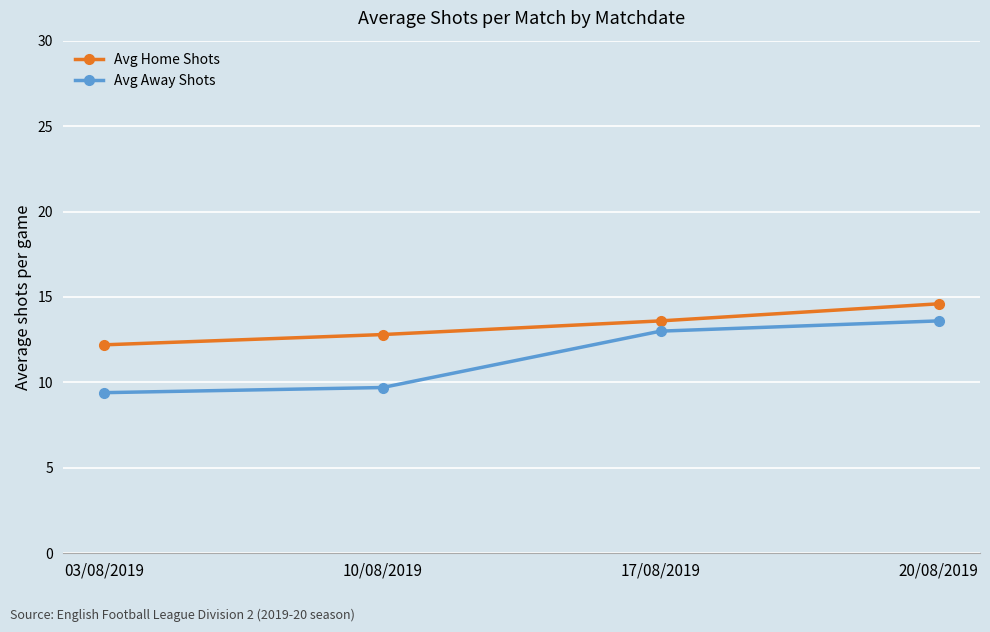

At 20/08/2019, list the series in order from smallest to largest.

Avg Away Shots, Avg Home Shots